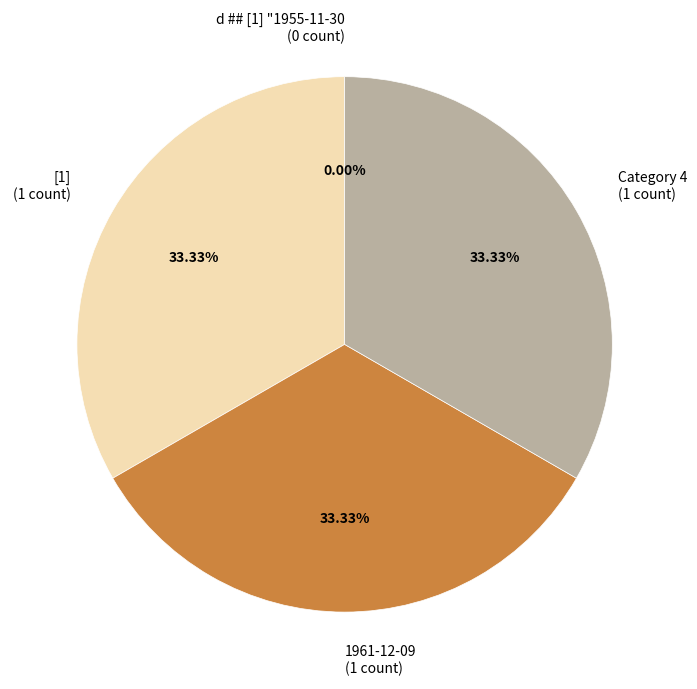

Is there a majority slice in this chart?

No